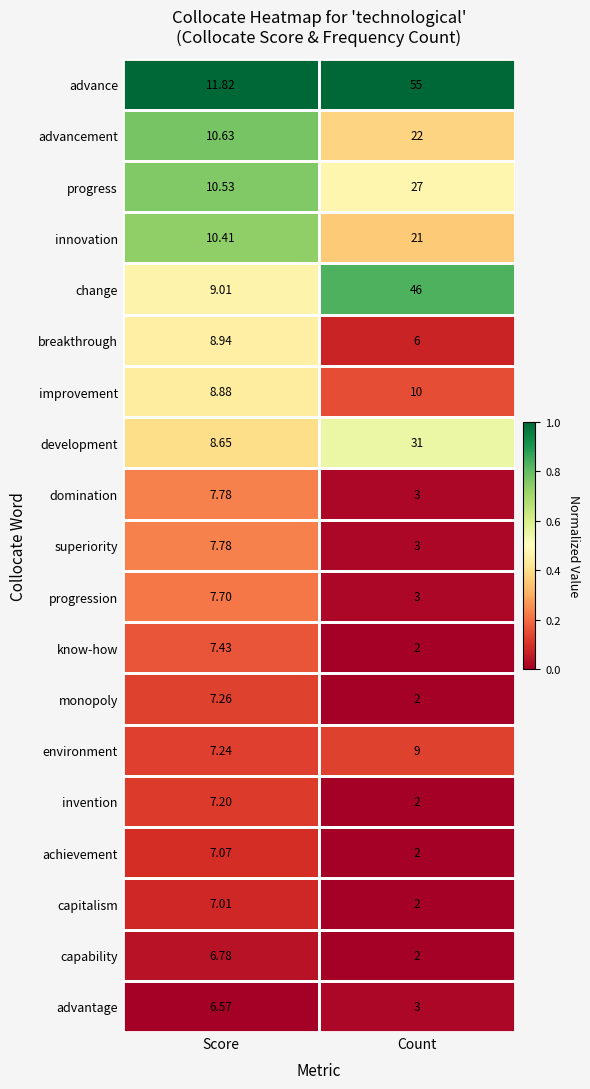

What is the total value across all series at Score?

158.7